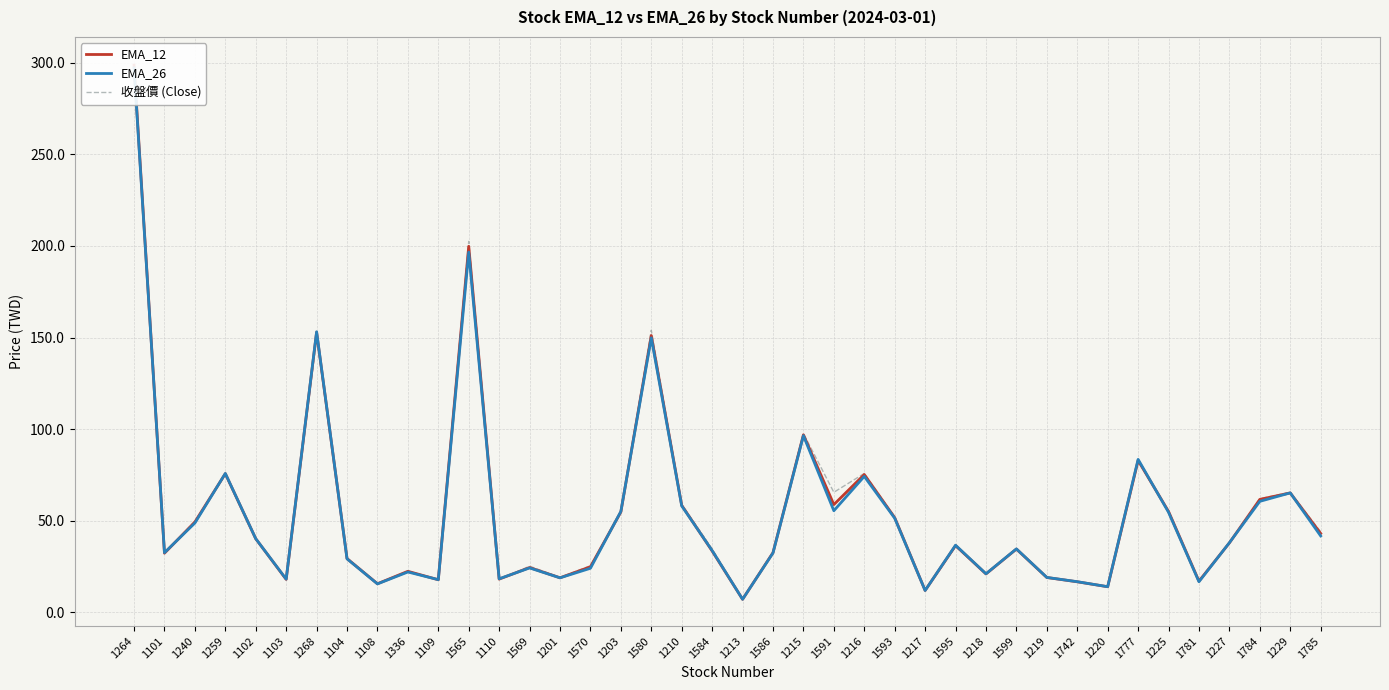

What is the sum of all EMA_12 values?

2173.5